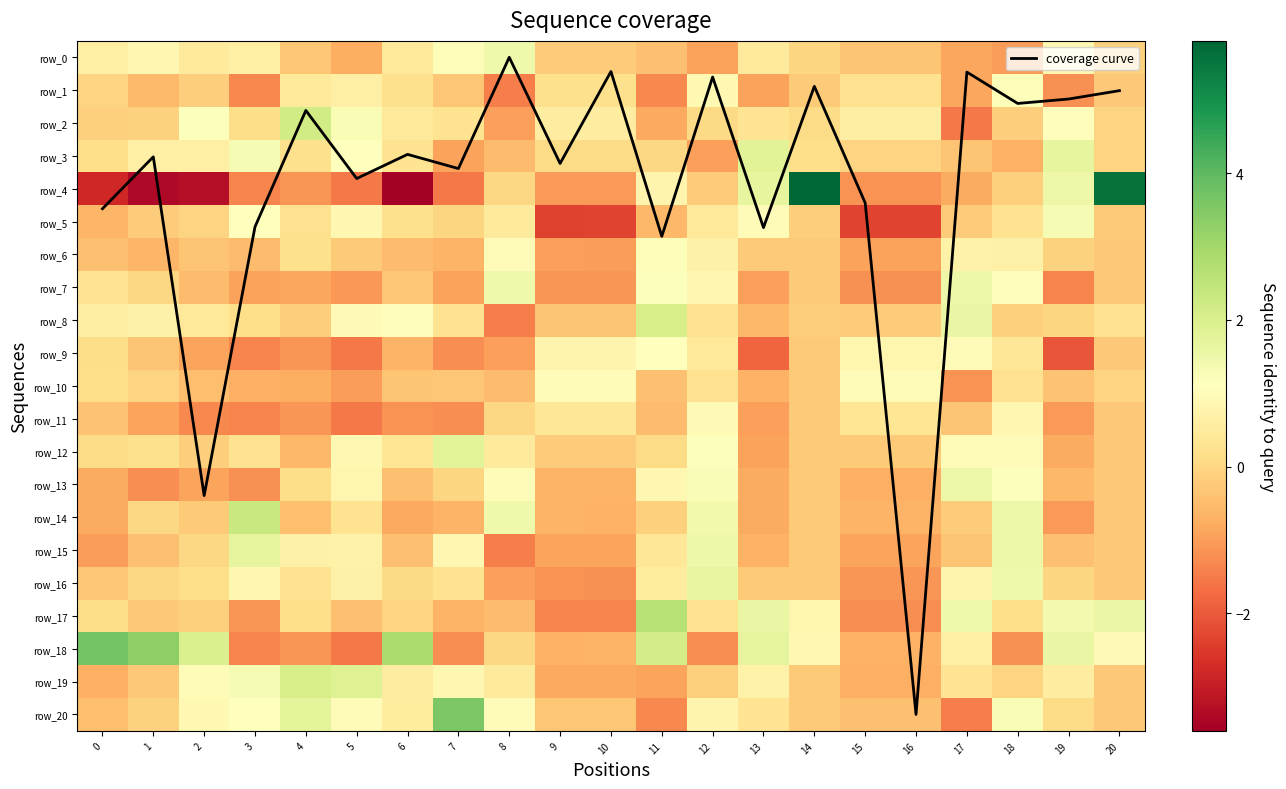

Rank the series by their maximum value, from highest to lowest.

coverage curve, row_4, row_18, row_20, row_17, row_14, row_2, row_19, row_8, row_3, row_12, row_15, row_16, row_7, row_13, row_0, row_5, row_1, row_6, row_9, row_10, row_11